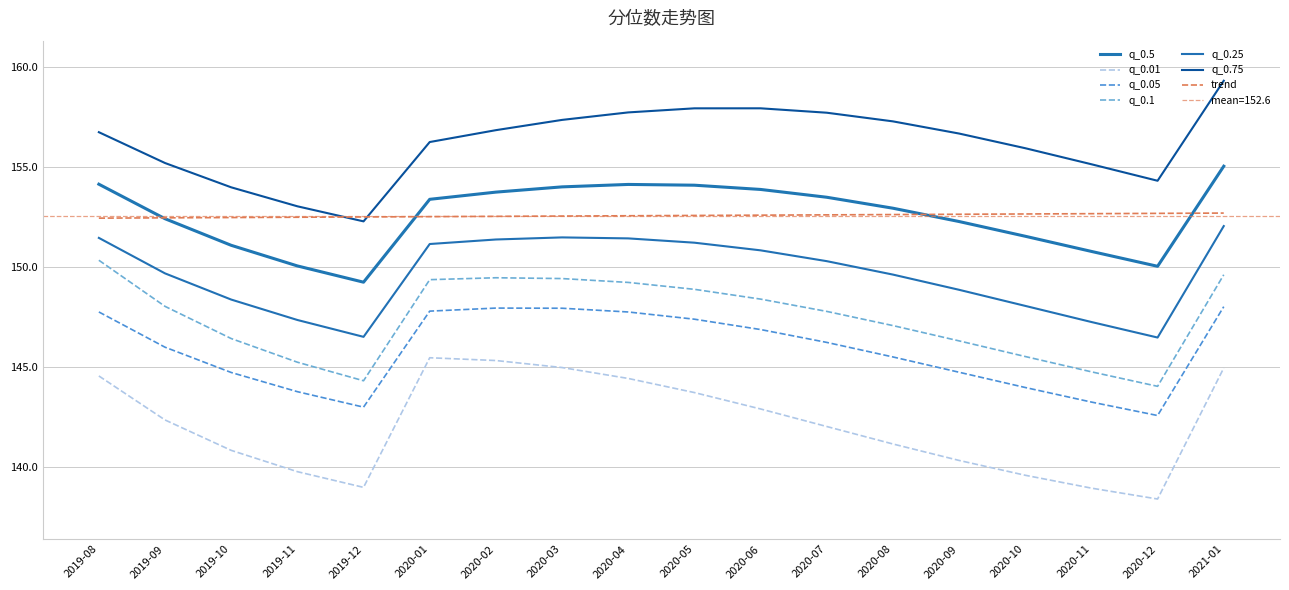

The value of q_0.1 at 2020-03 is 149.4. True or false?

True